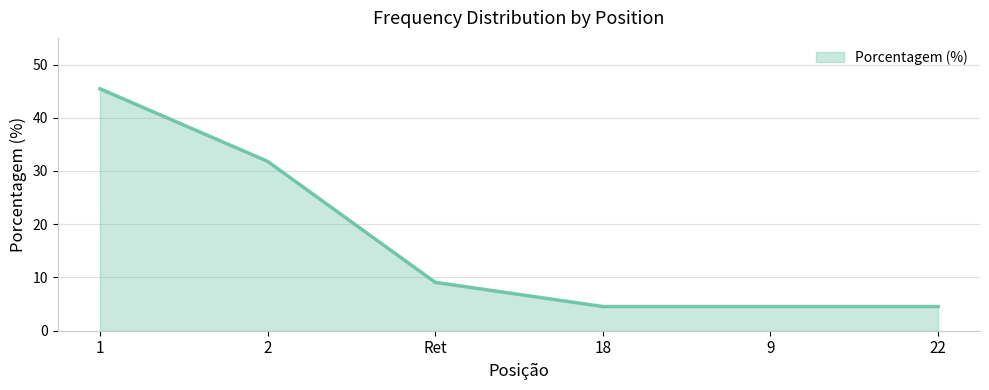

What is the greatest value displayed?

45.5